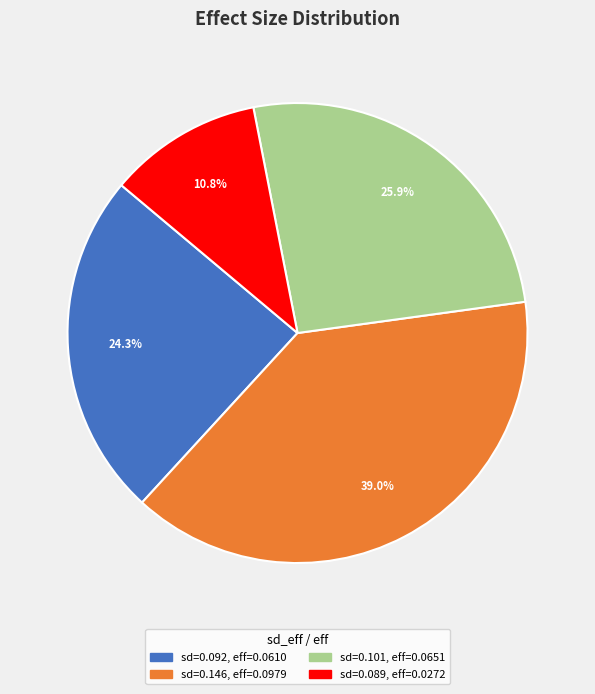

Does any single category account for the majority?

No